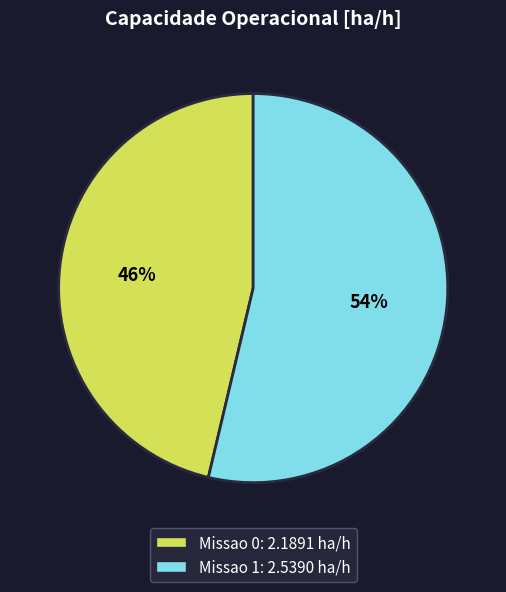

Which category has the biggest portion of the pie?

Missao 1